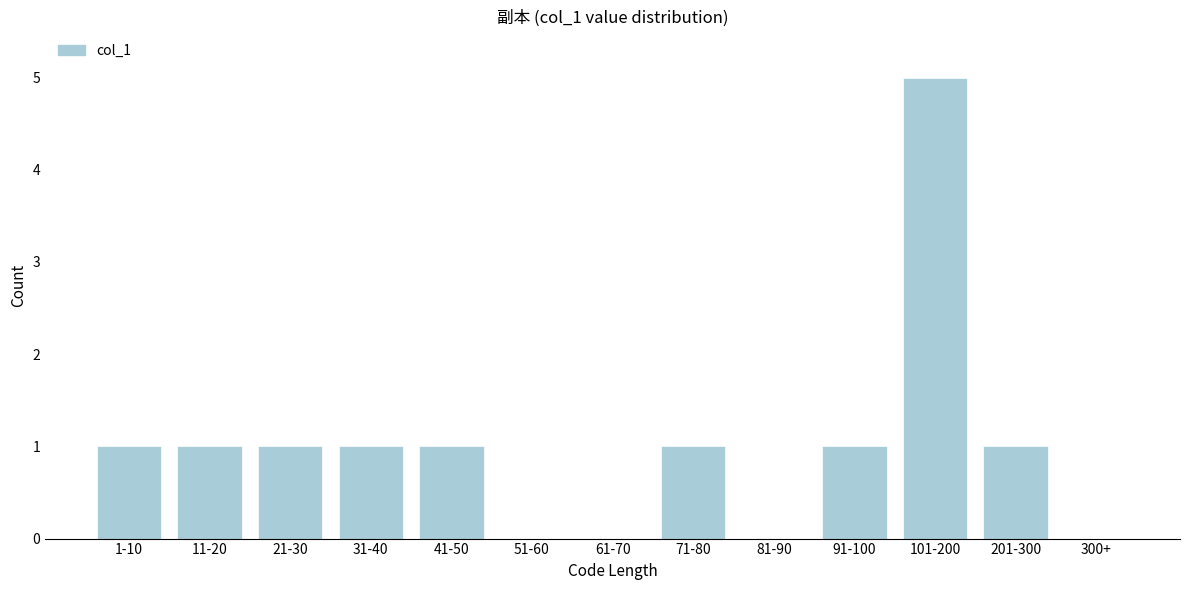

Reading left to right, what are all the values shown in this chart?

1-10=1	11-20=1	21-30=1	31-40=1	41-50=1	51-60=0	61-70=0	71-80=1	81-90=0	91-100=1	101-200=5	201-300=1	300+=0